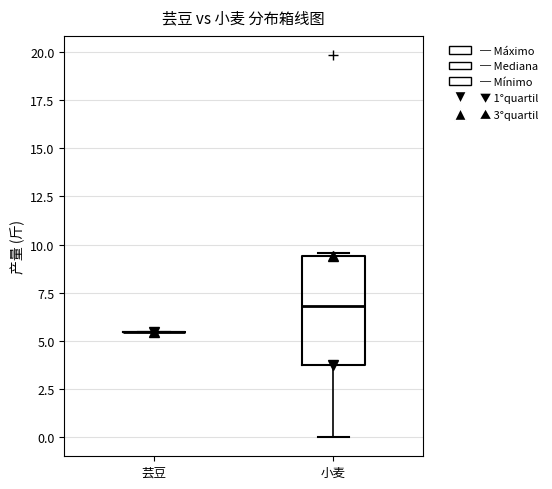

Reading left to right, transcribe this box plot: for each box, give where its median line is, the range the box spans, and where its two whiskers end, as read against the y-axis. The values are not printed on the chart, so give them approximately, as read against the axis.

芸豆: box collapsed to a line at 5.5, whiskers 5.5 to 5.5
小麦: median 7.0, box 3.5 to 9.5, whiskers 0.0 to 9.5